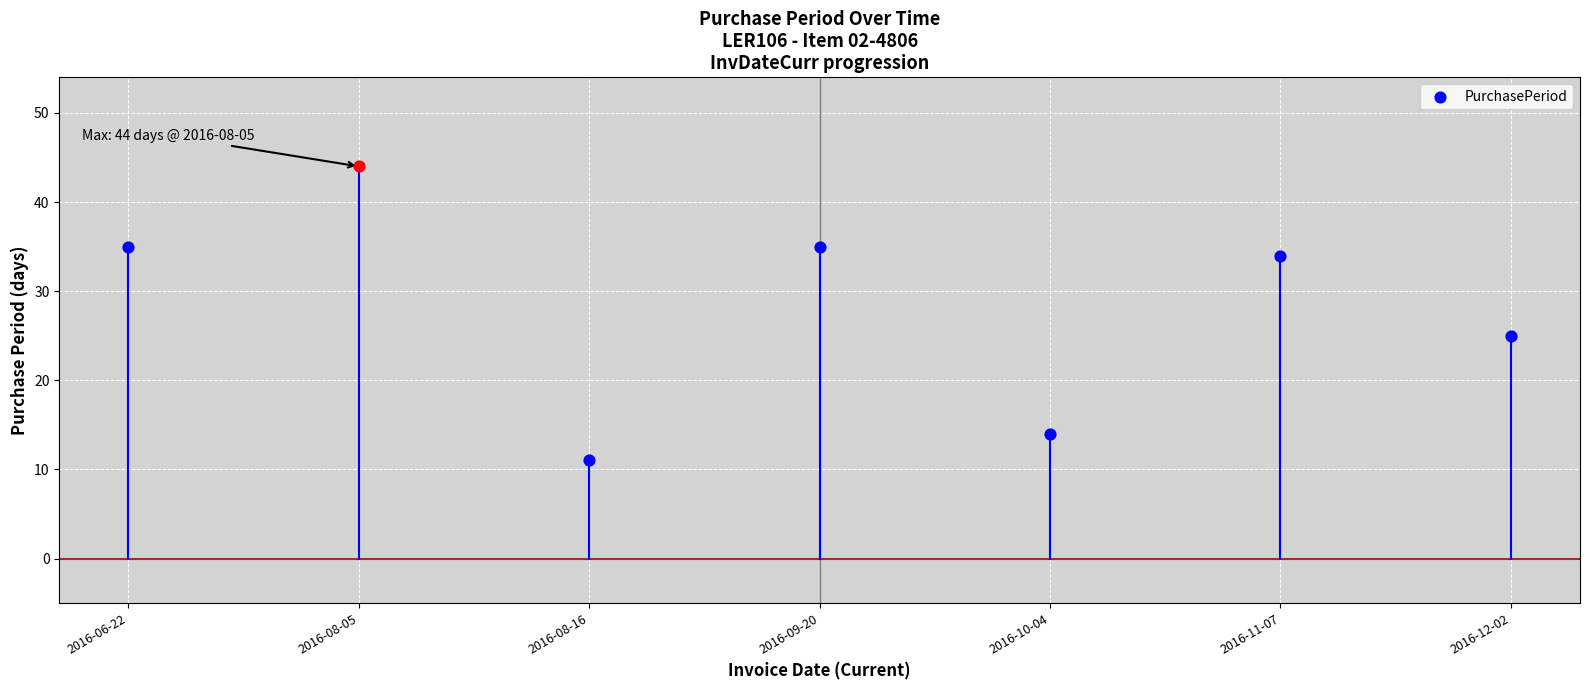

Between 2016-12-02 and 2016-09-20, which is larger?

2016-09-20